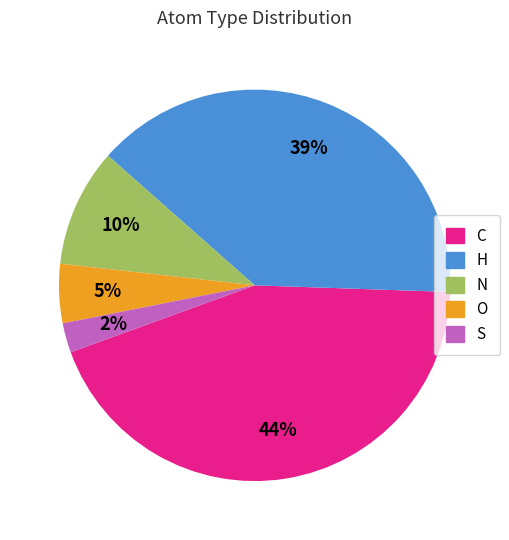

Is the sum of H and N greater than half?

No